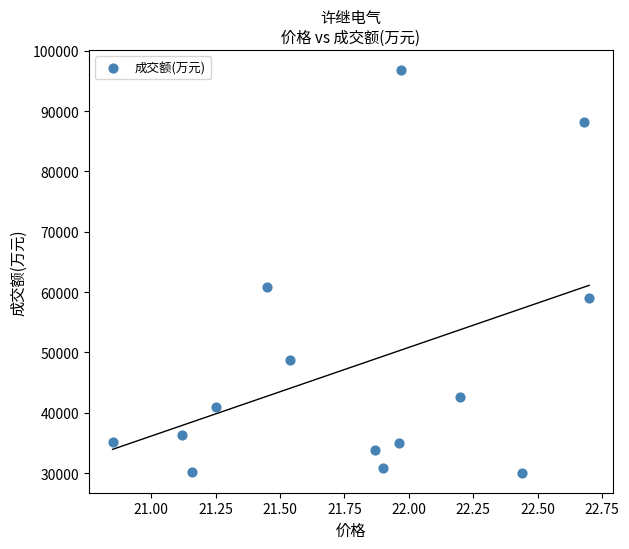

What Y value in the scatter plot is closest to 63429?

60860